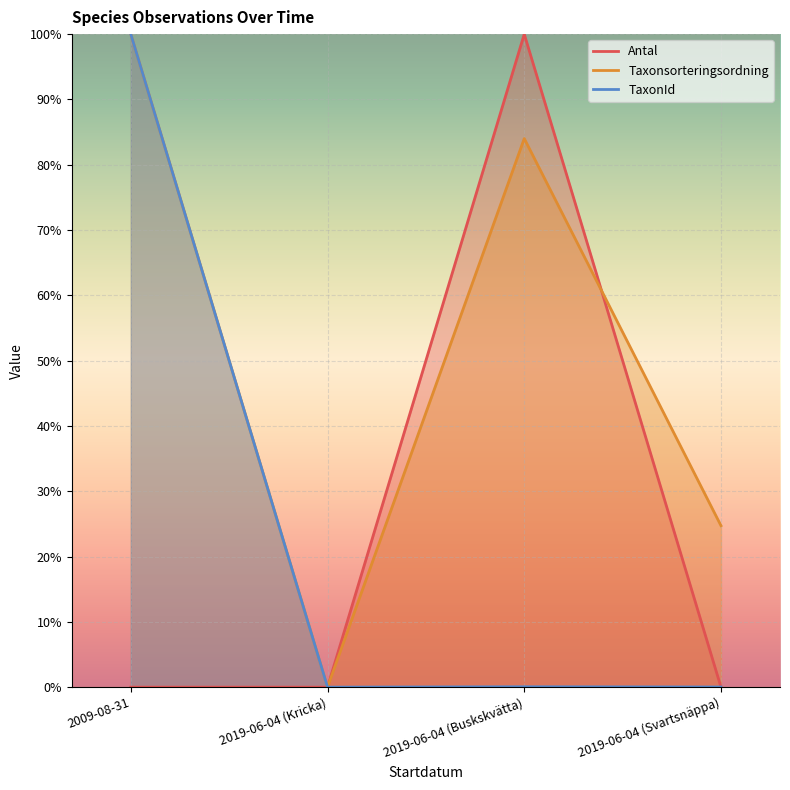

What is the sum of the Antal values at 2019-06-04 (Buskskvätta) and 2019-06-04 (Kricka)?

100.0